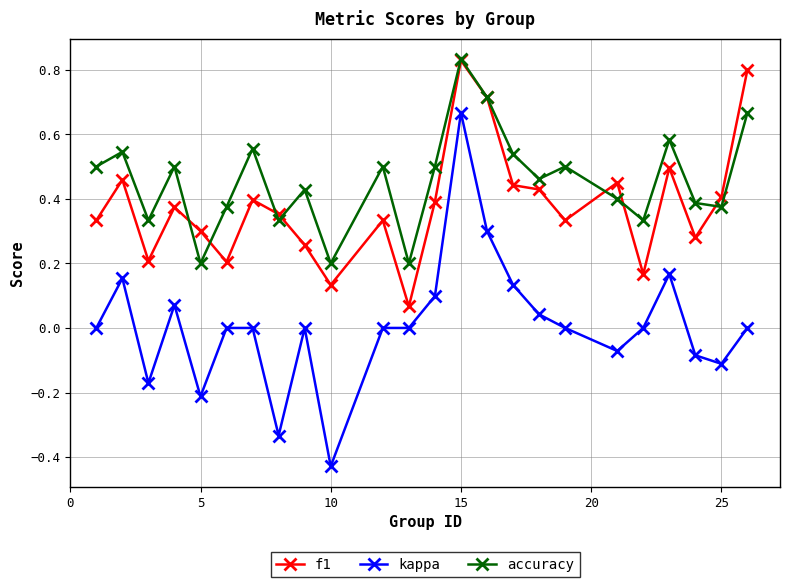

Which series has the largest total across all categories?

accuracy